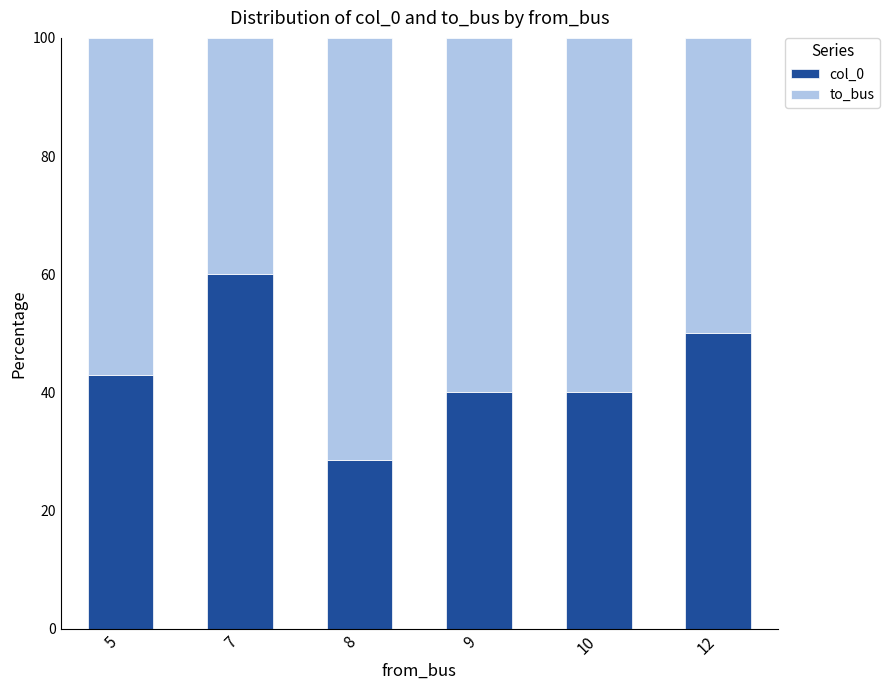

What is the average value of the col_0 series?

43.6